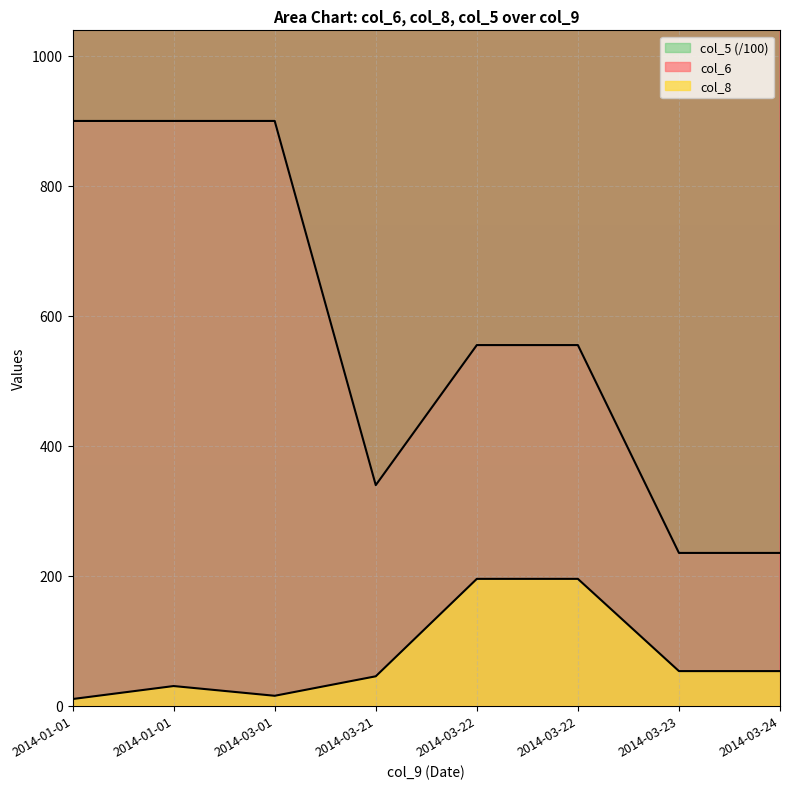

What is the maximum value for col_6?

1303.0